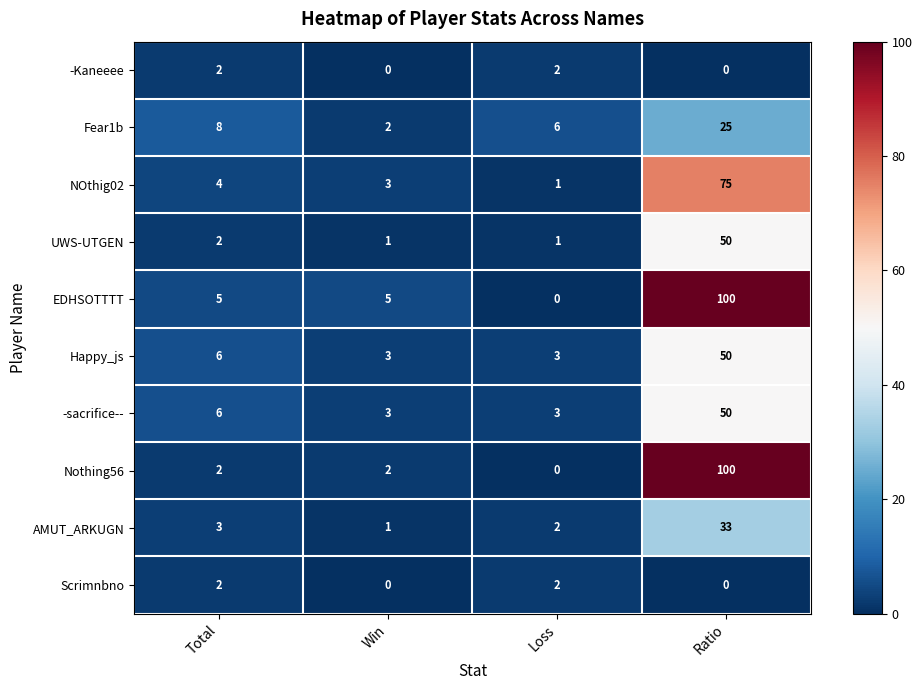

What is the sum of all UWS-UTGEN values?

54